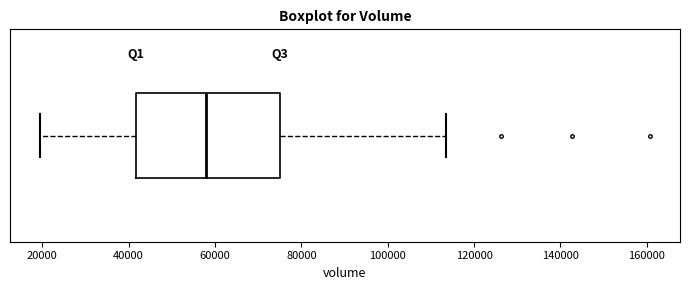

Transcribe this box plot: give where the median line is, the range the box spans, and where the two whiskers end, as read against the x-axis. The values are not printed on the chart, so give them approximately, as read against the axis.

median 58000, box 42000 to 76000, whiskers 20000 to 114000